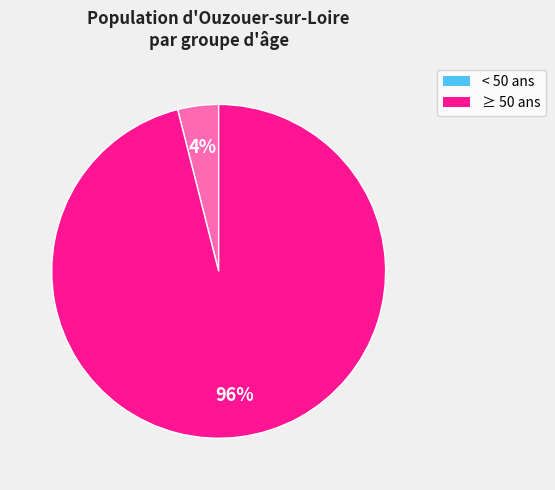

Is there a majority slice in this chart?

Yes